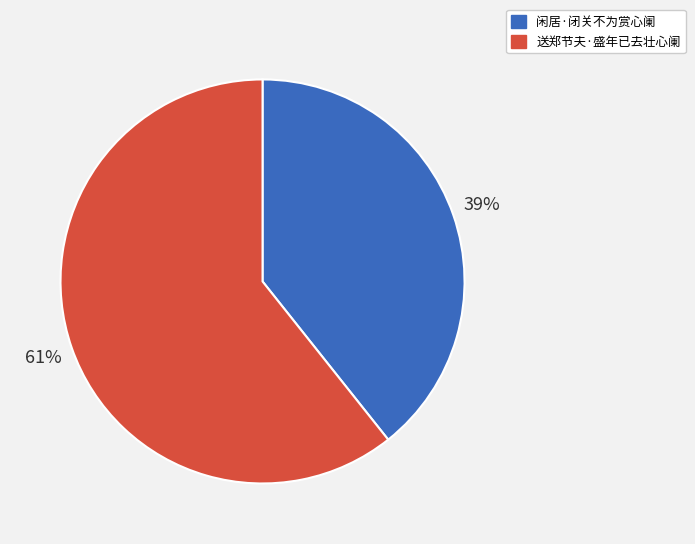

Approximately how many times larger is the value at 闲居·闭关不为赏心阑 compared to 送郑节夫·盛年已去壮心阑?

0.6